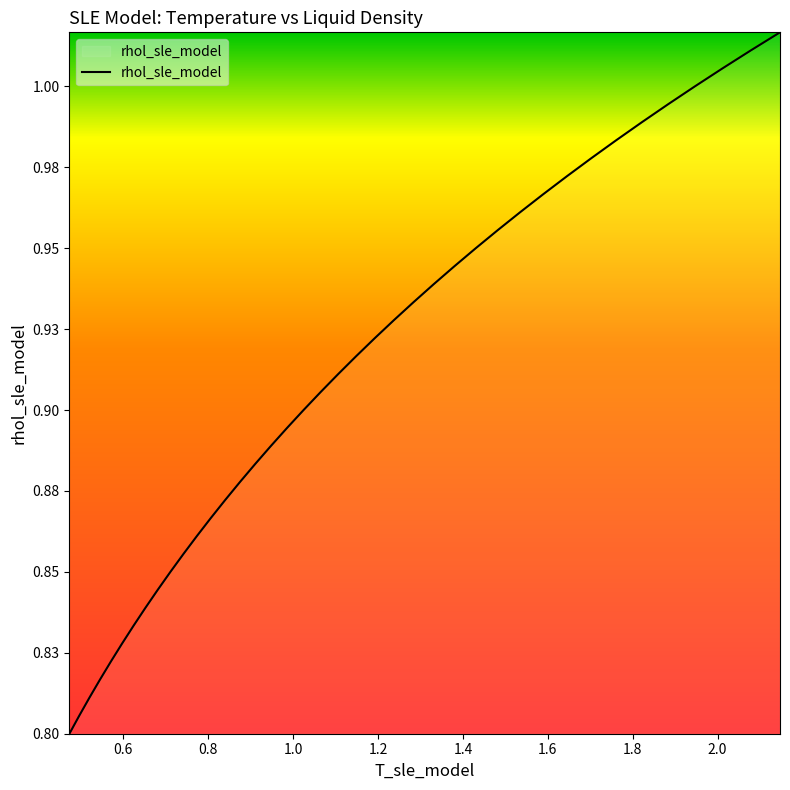

Does the chart display data point markers on the line(s)?

No